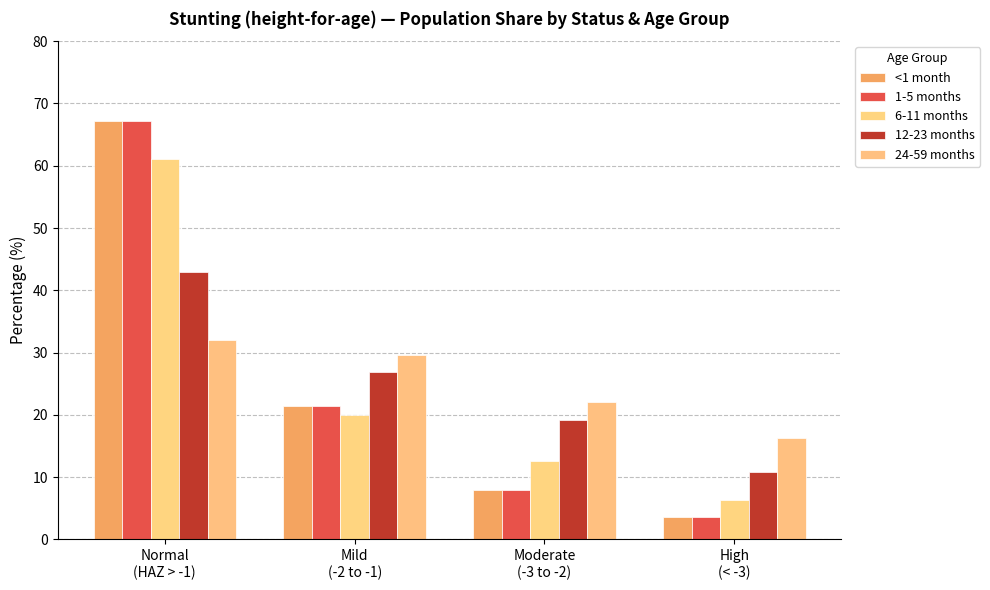

The value of 24-59 months at High
(< -3) is 3.5. True or false?

False